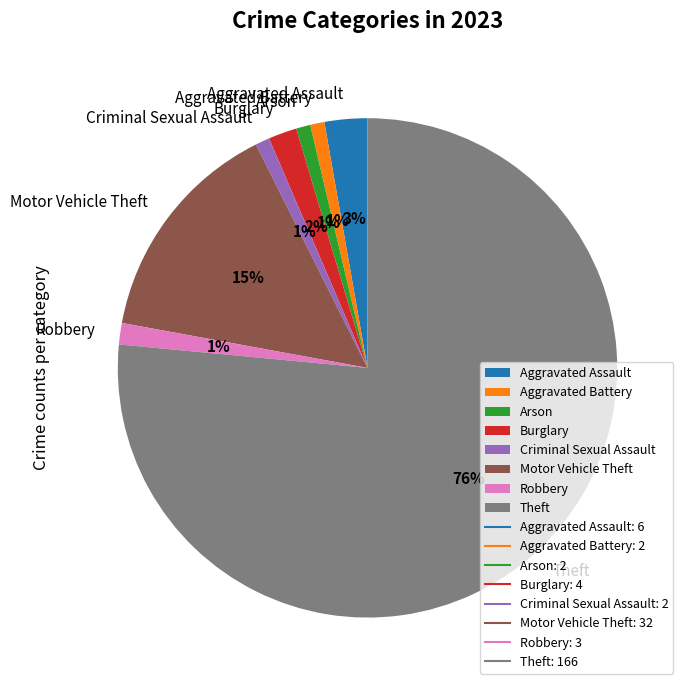

Which slice represents more than half of the pie?

Theft